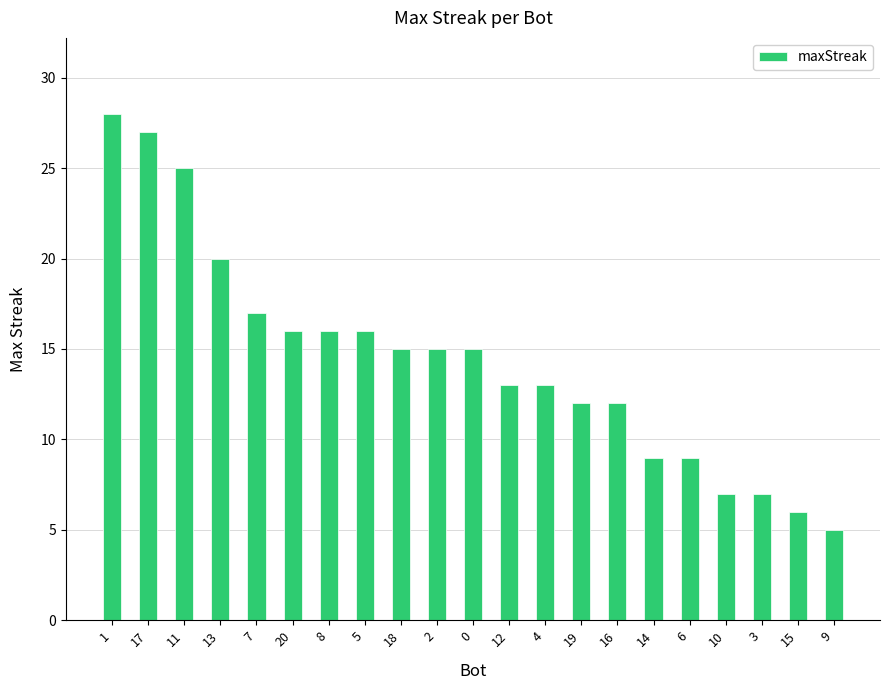

What is the difference between the maximum and minimum values?

23